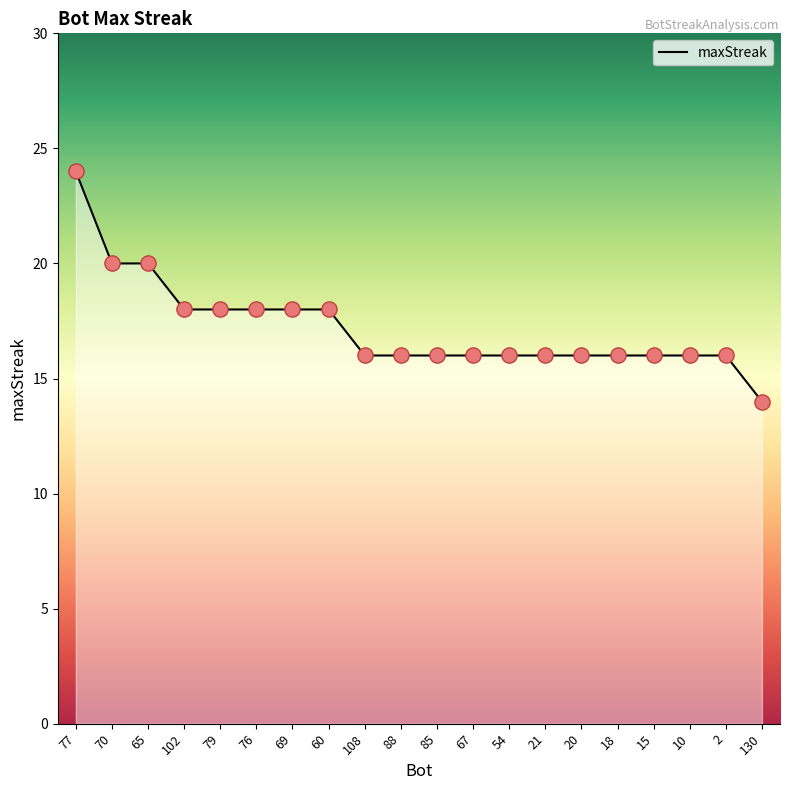

What is the ratio of the value at 85 to the value at 79?

0.9